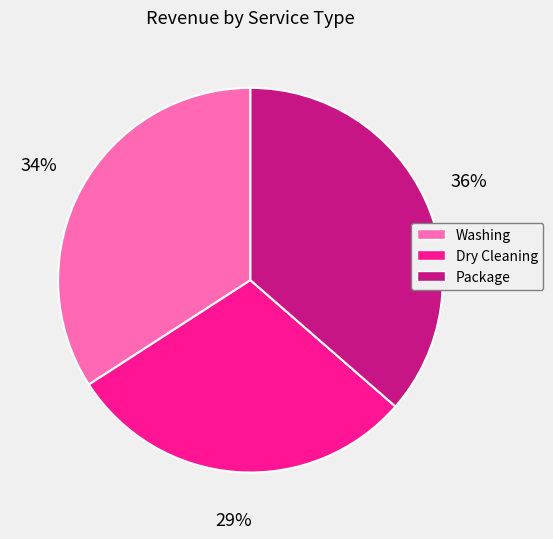

How many segments does this pie chart have?

3